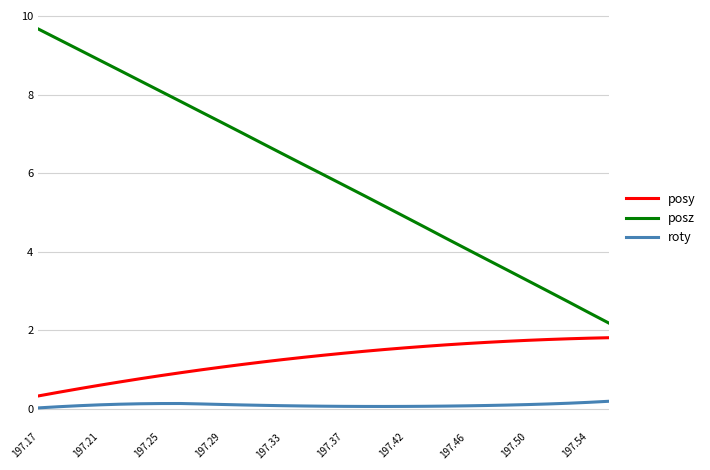

True or false: posy and posz cross at least once.

False